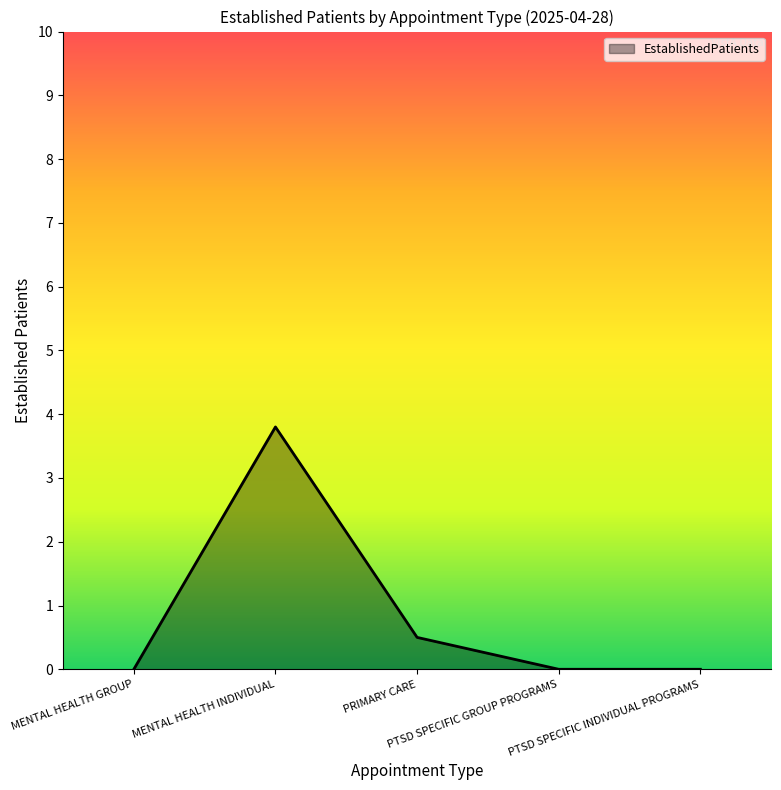

True or false: there are more than 0 points higher than both neighbors.

True